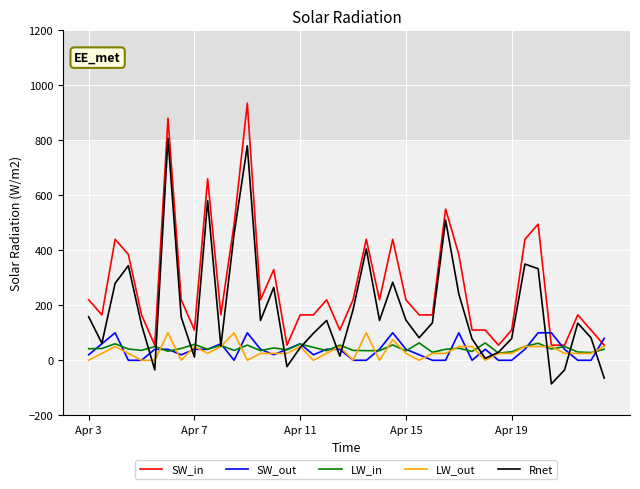

Which series has the largest total across all categories?

SW_in